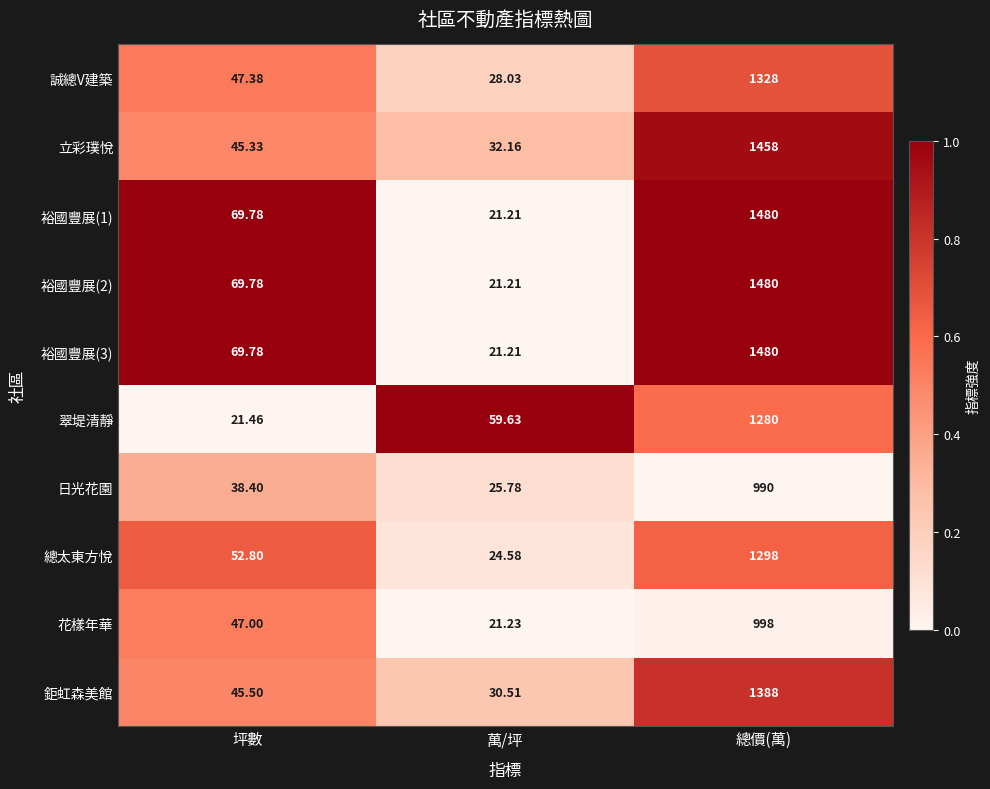

Where does the 立彩璞悅 series first go above 45?

坪數